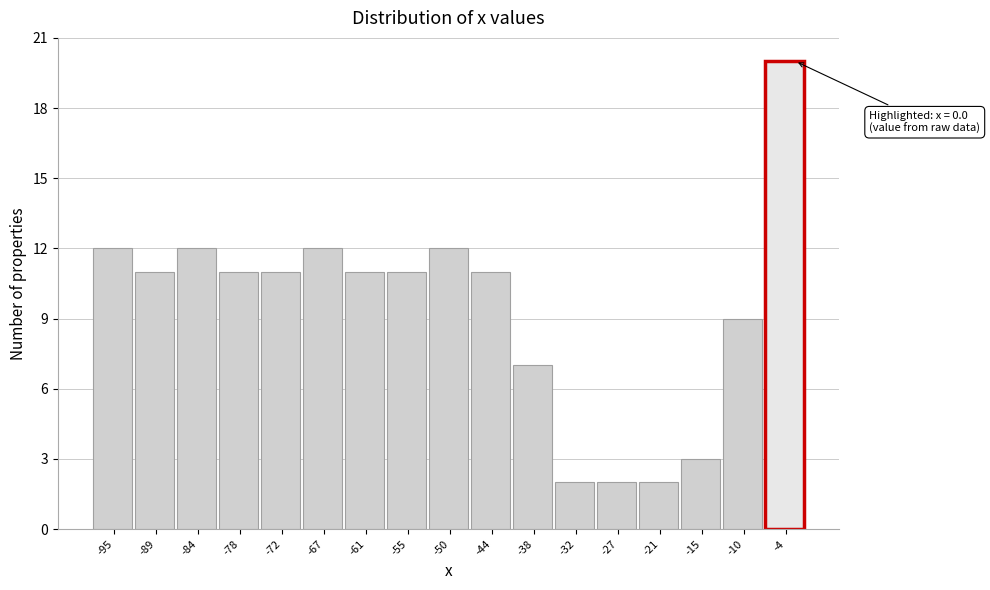

Reading left to right, transcribe all the data shown in this chart.

-95=12	-89=11	-84=12	-78=11	-72=11	-67=12	-61=11	-55=11	-50=12	-44=11	-38=7	-32=2	-27=2	-21=2	-15=3	-10=9	-4=20